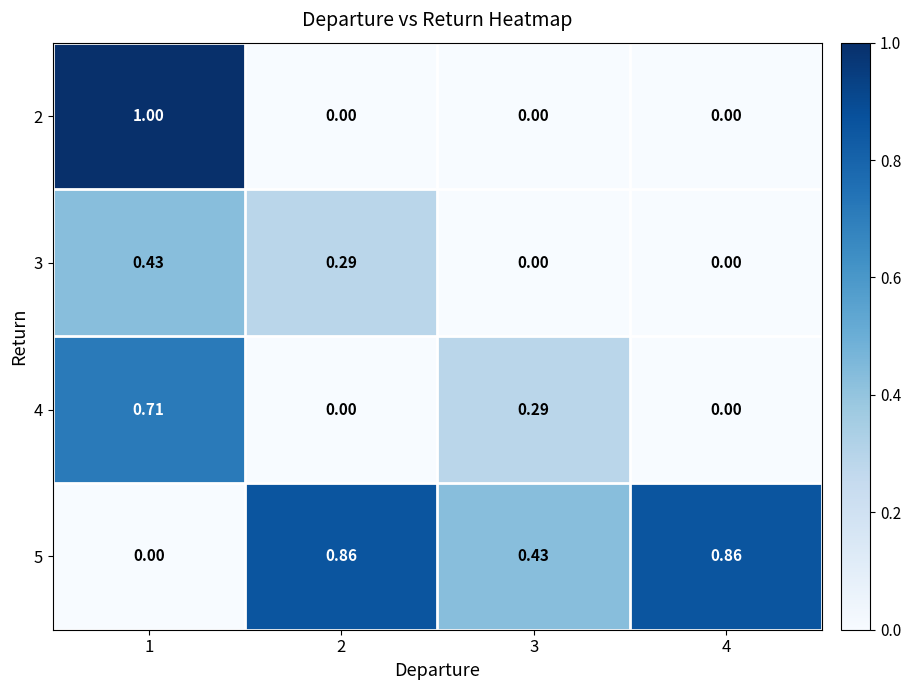

What is the difference between the highest and lowest values at 3?

0.4